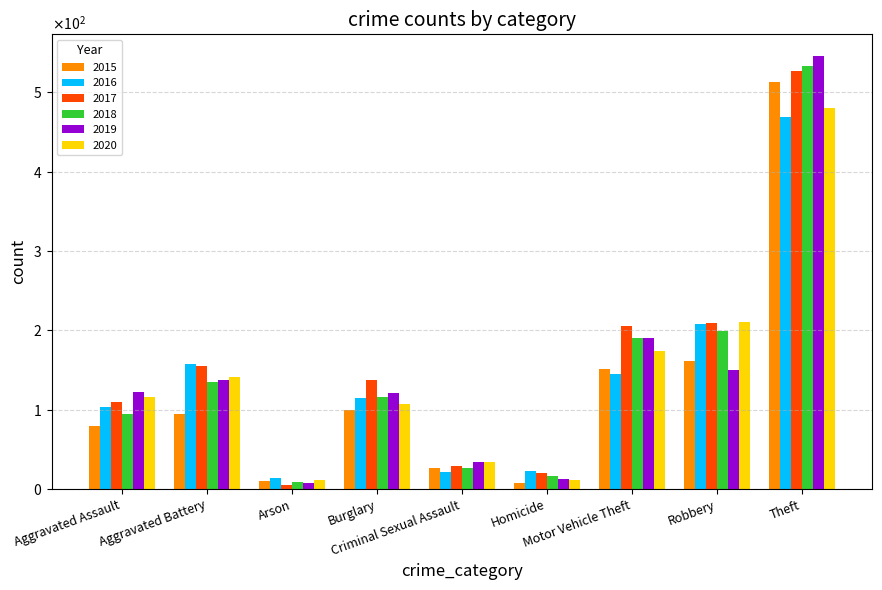

Does the chart contain stacked bars?

No